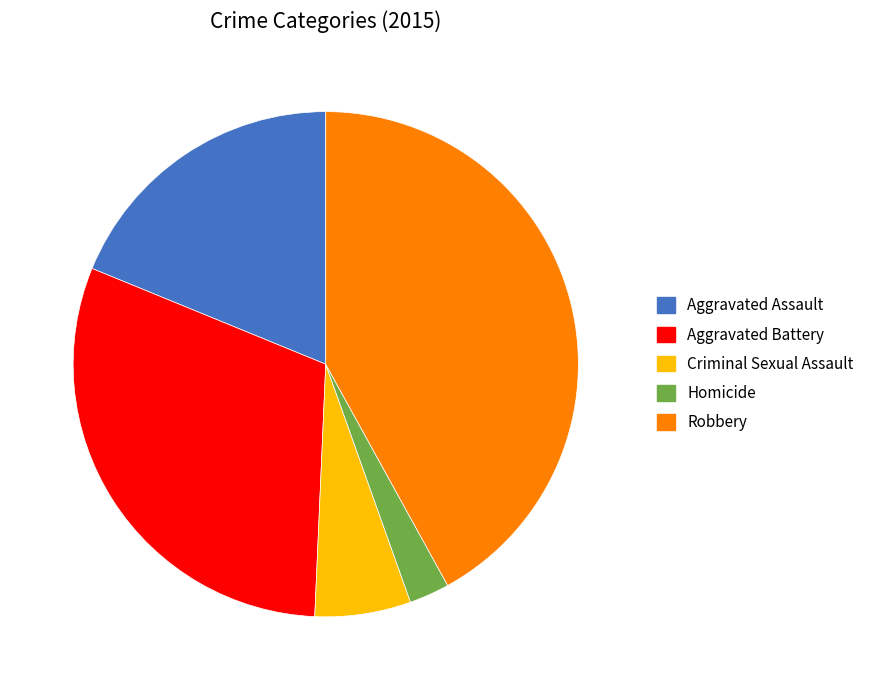

Count the number of slices in the pie.

5